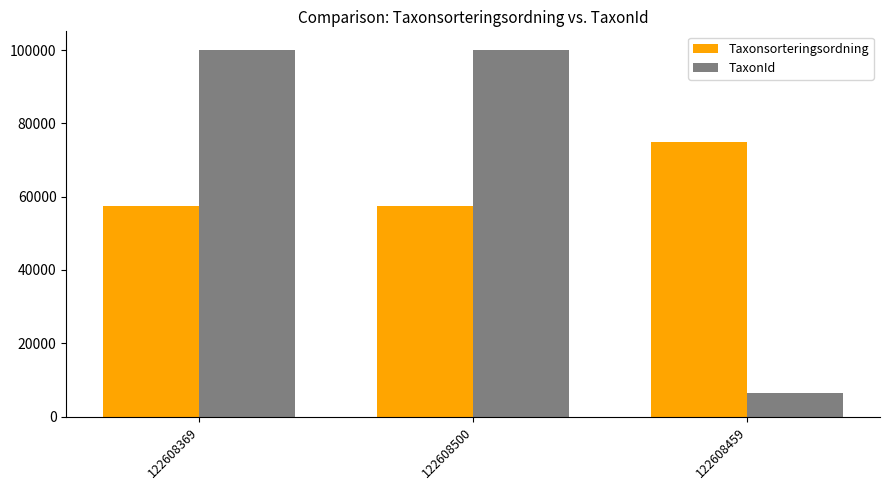

True or false: Taxonsorteringsordning has a value of 23486 at 122608500.

False